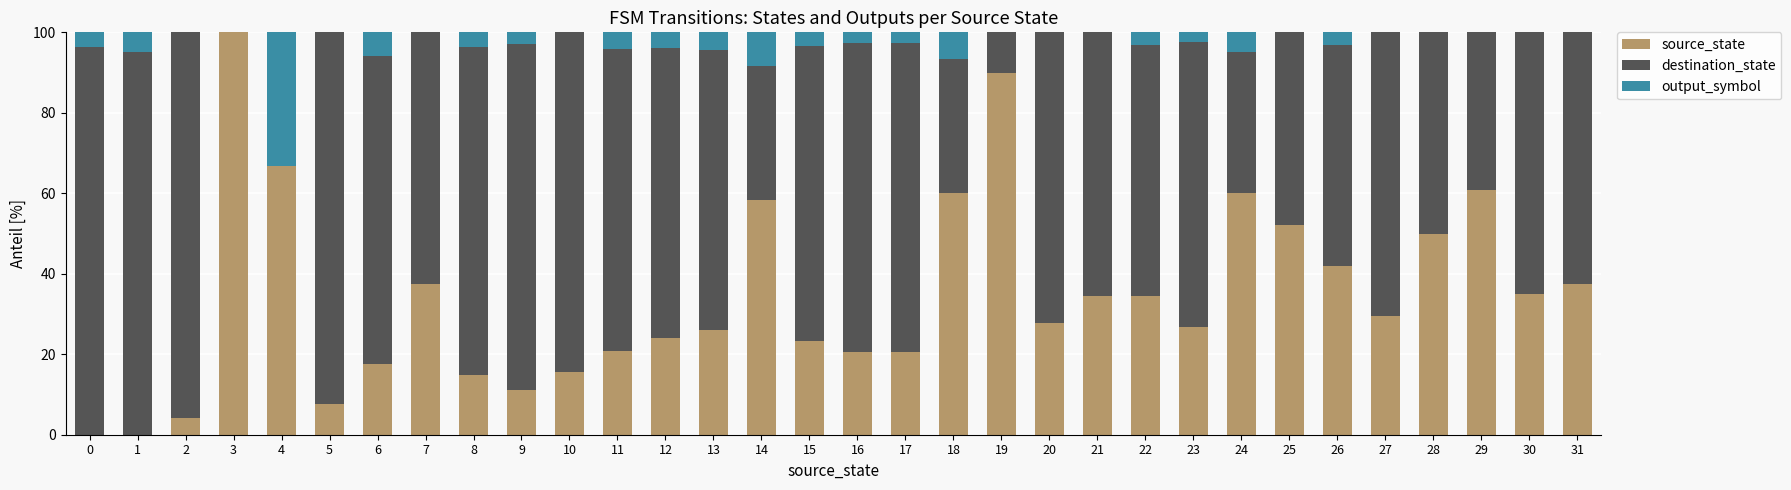

How many categories are shown in the chart?

32